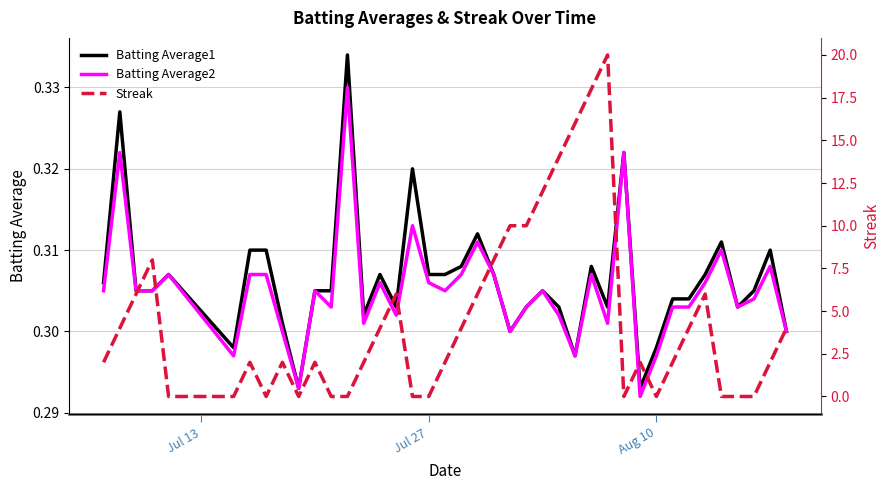

How many lines are shown in the chart?

3